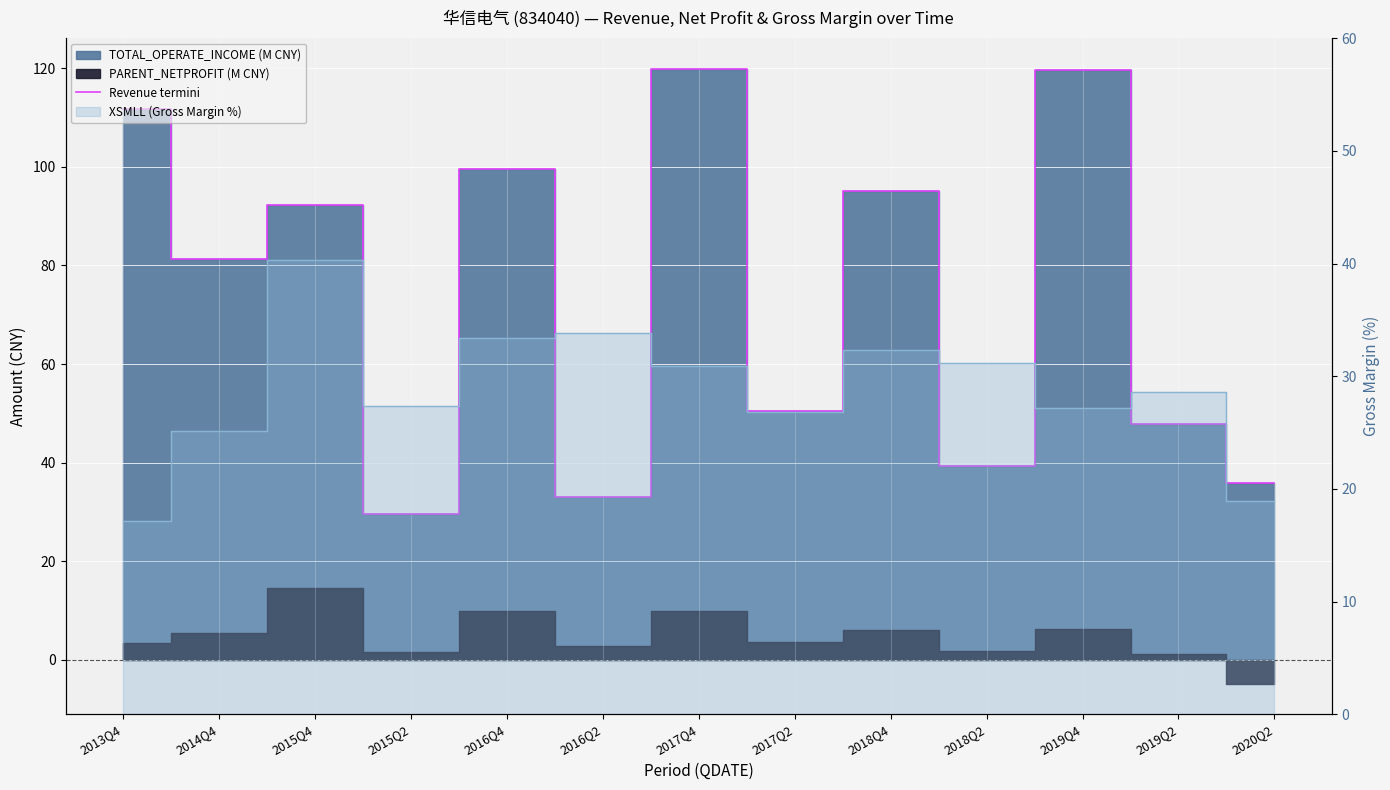

How many points are lower than both their immediate neighbors (excluding endpoints)?

5